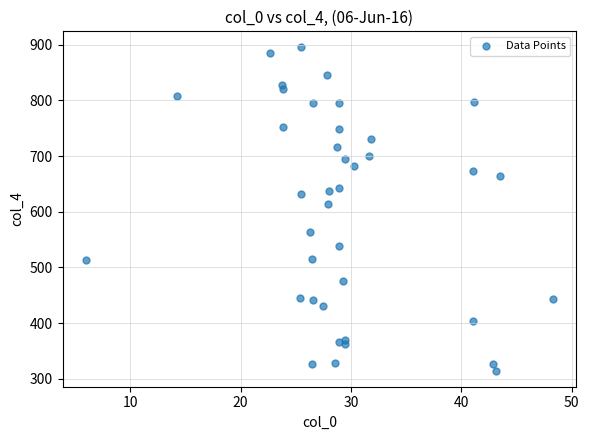

What Y value in the scatter plot is closest to 604?

614.2